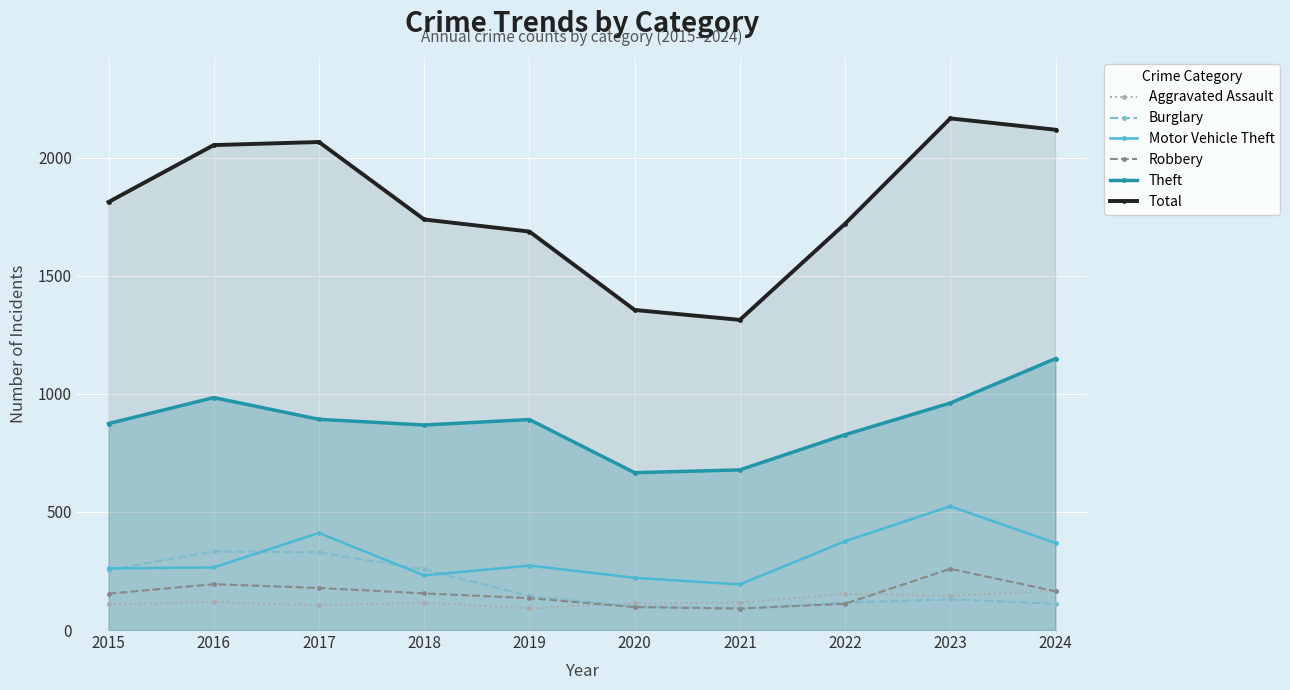

Is it true that Robbery equals 64 at 2020?

False